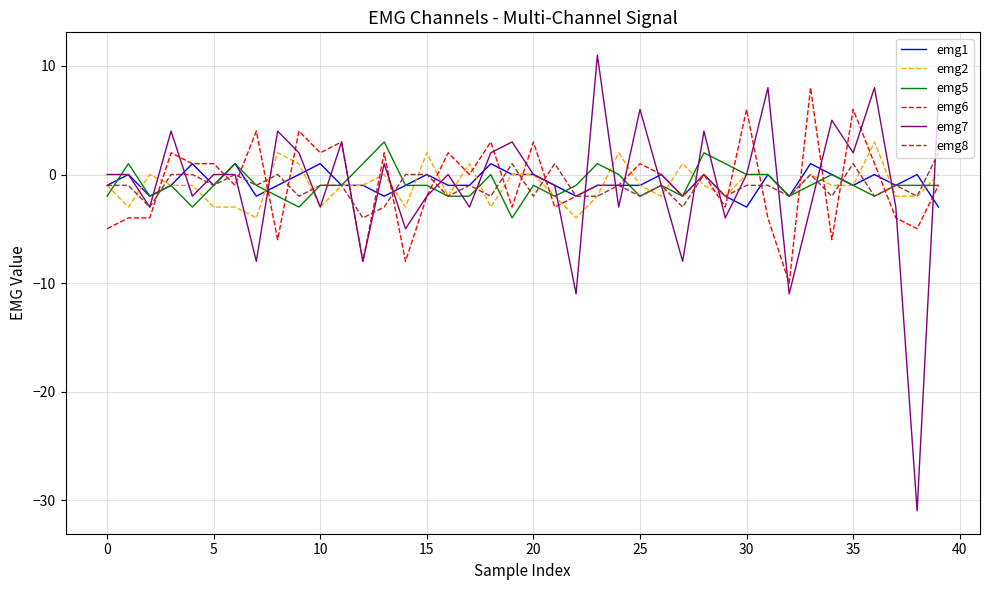

Which series has the largest range (max minus min)?

emg7